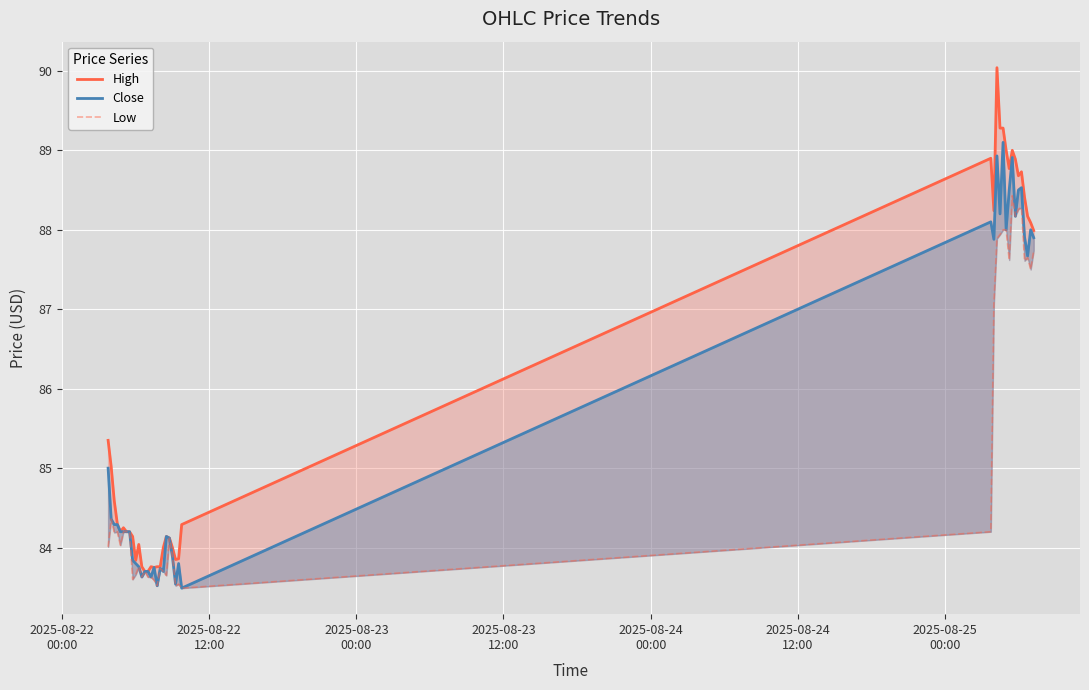

What is the sum of the Close values at 2025-08-22
00:00 and 2025-08-25
00:00?

169.2